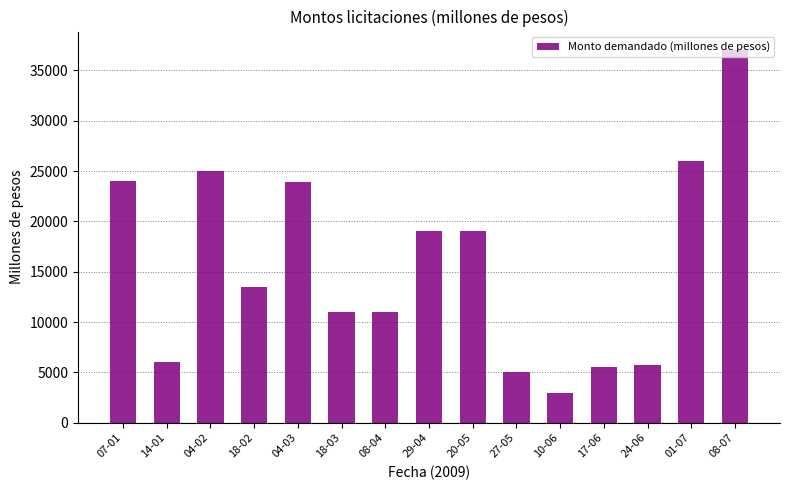

How many data points are less than 13500?

7